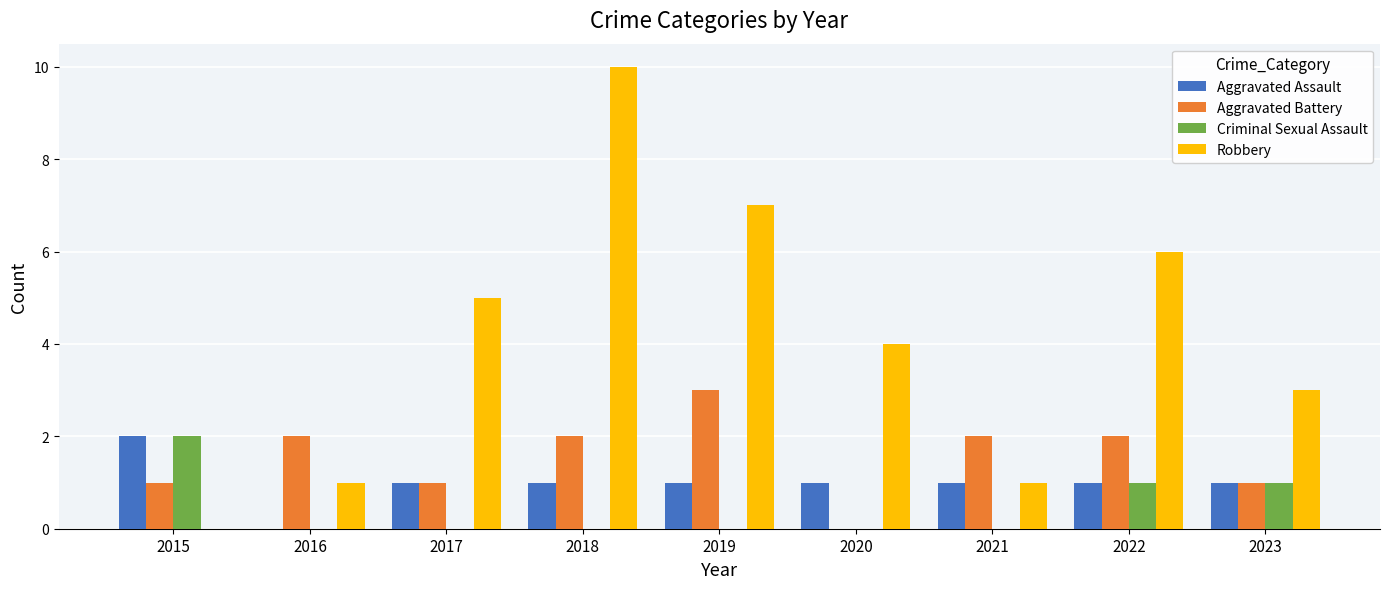

Is the value of Robbery at 2022 greater than the value of Aggravated Assault at 2018?

Yes